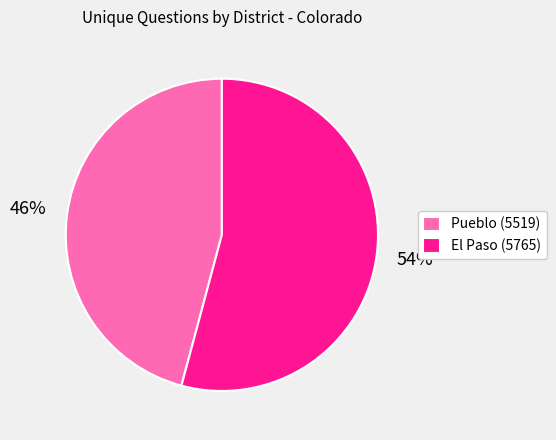

To the nearest percent, what is the average slice percentage?

50%